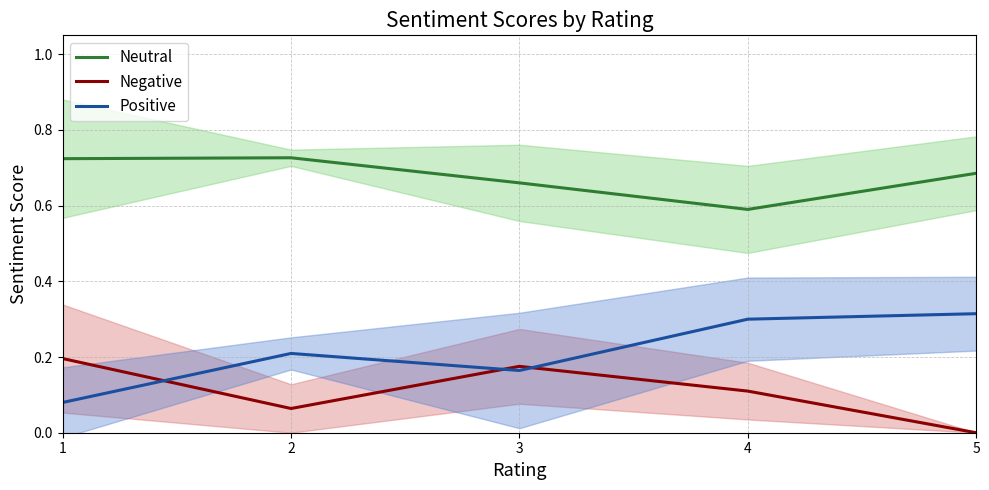

True or false: Negative has a value of 0.3 at 1.

False